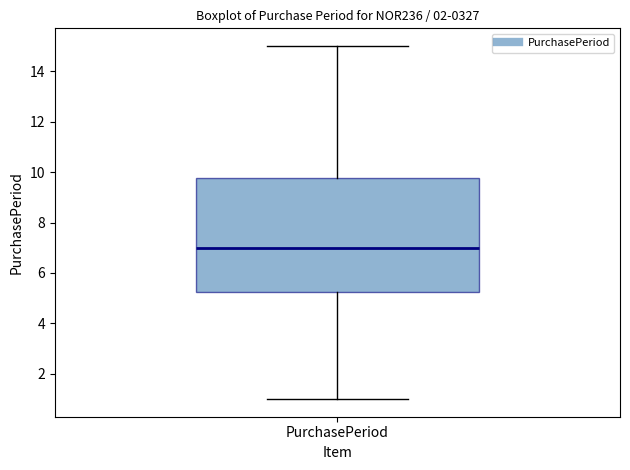

Transcribe this box plot: give where the median line is, the range the box spans, and where the two whiskers end, as read against the y-axis. The values are not printed on the chart, so give them approximately, as read against the axis.

median 7.0, box 5.2 to 9.8, whiskers 1.0 to 15.0